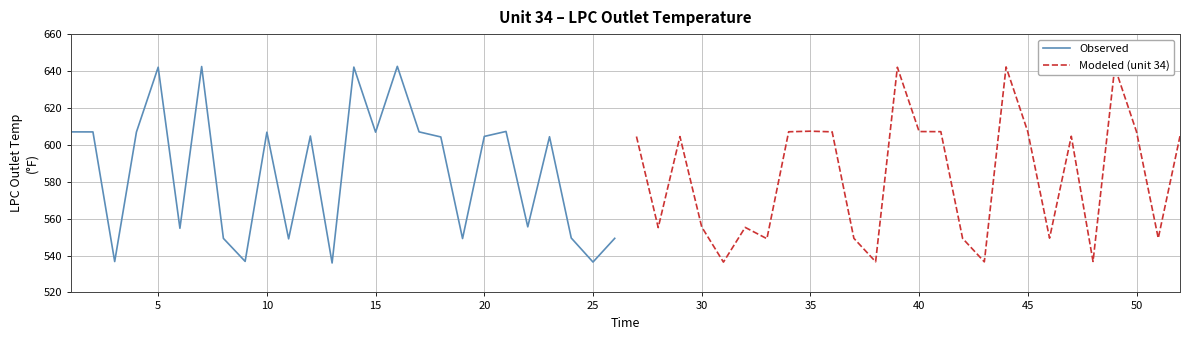

What is the average value of the Modeled (unit 34) series?

582.8